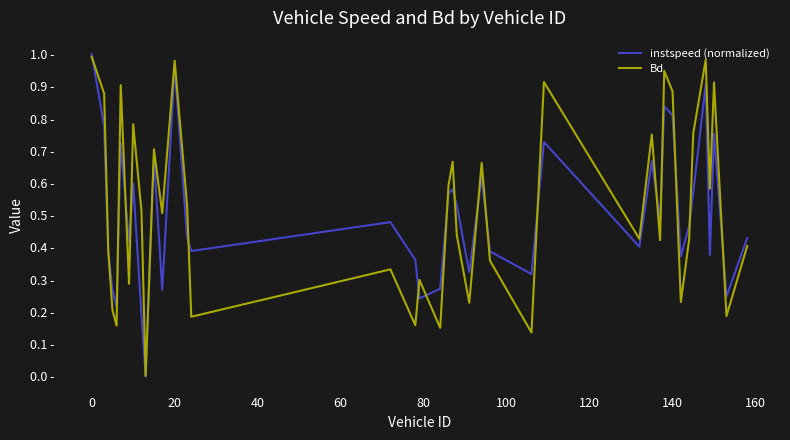

In Bd, how many points are lower than both neighbors (excluding endpoints)?

14